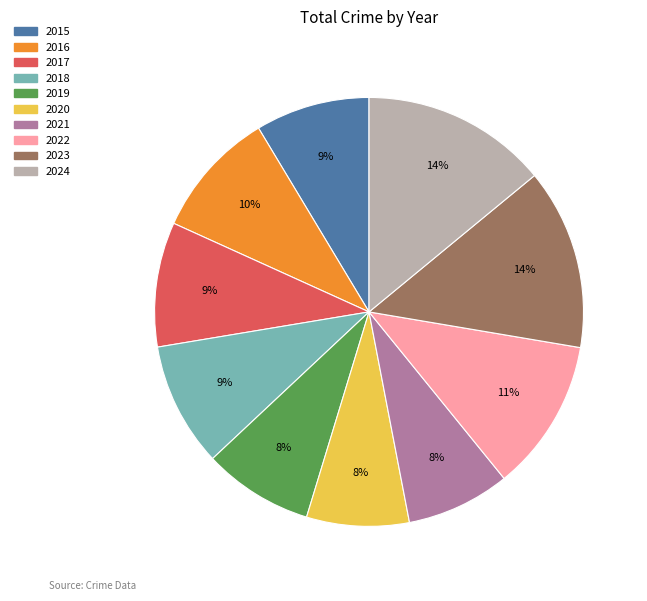

What percentage is the 2023 slice, to the nearest percent?

14%